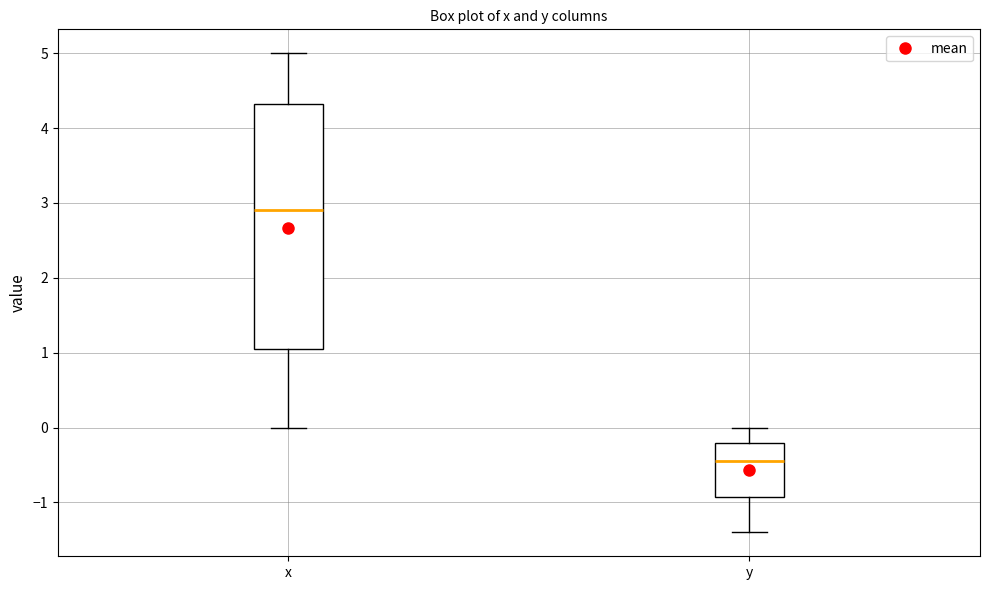

Where does the upper whisker of the box for x end on the y-axis? The values are not printed on the chart, so give them approximately, as read against the axis.

5.0